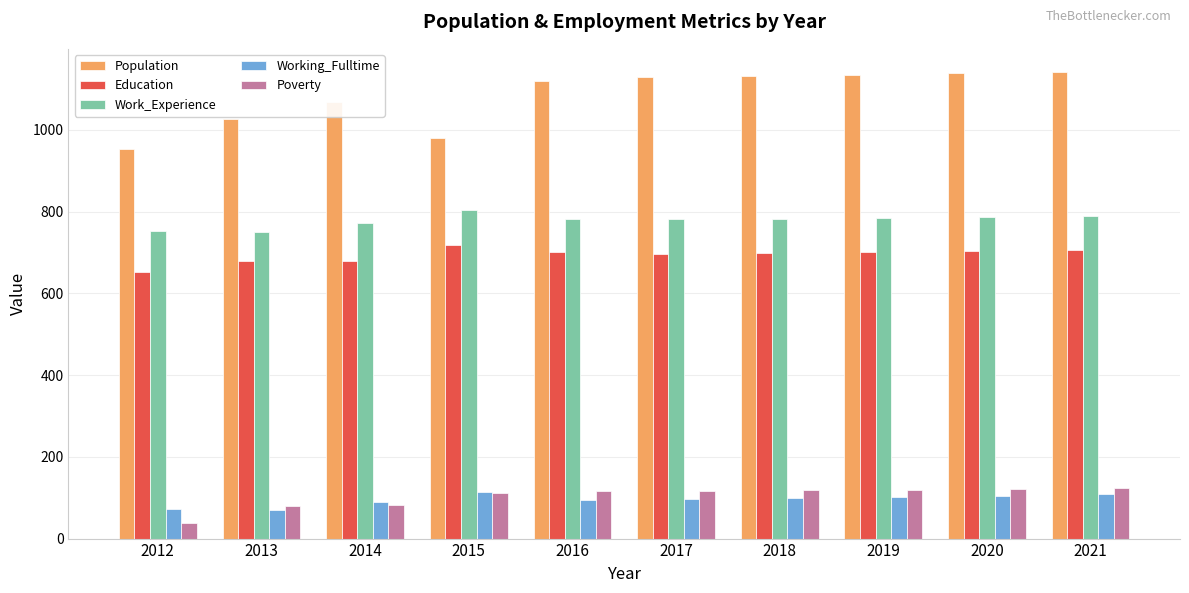

The Poverty series shows 39 at 2012. True or false?

True